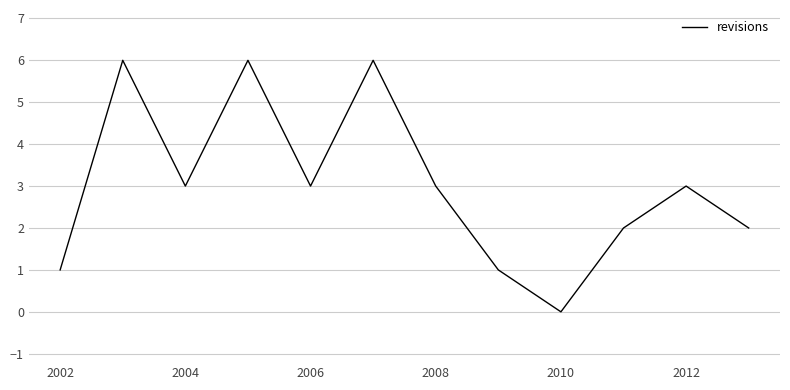

What is the maximum value shown in the chart?

6